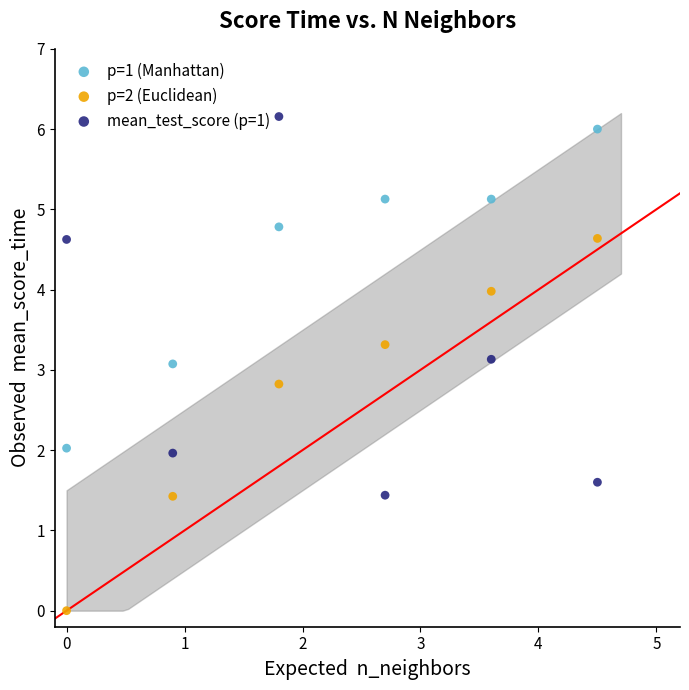

Across all data points, what is the range of Y values (max minus min)?

6.2